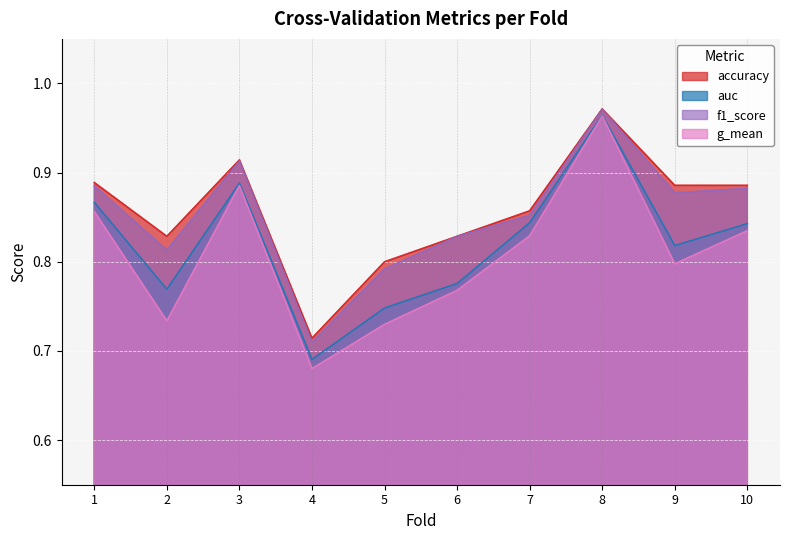

True or false: accuracy and f1_score cross at least once.

False